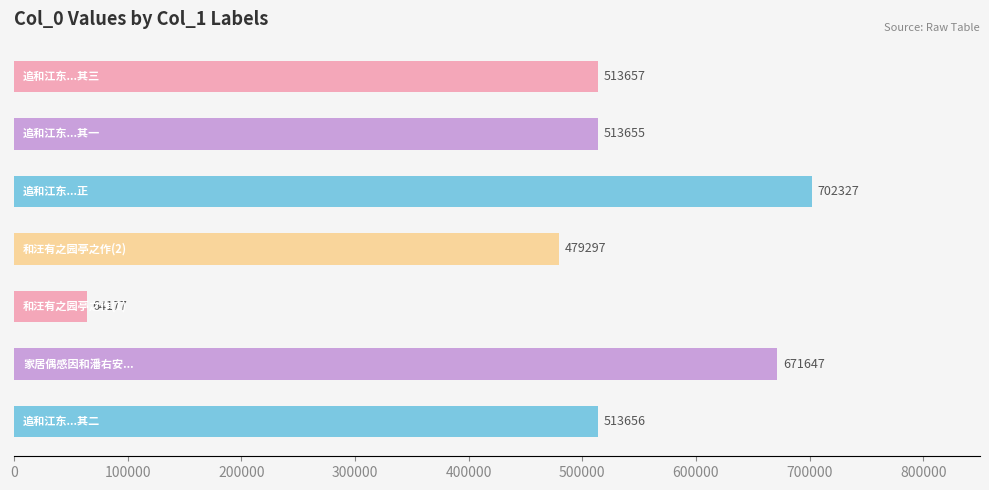

What is the sum of all values?

3458416